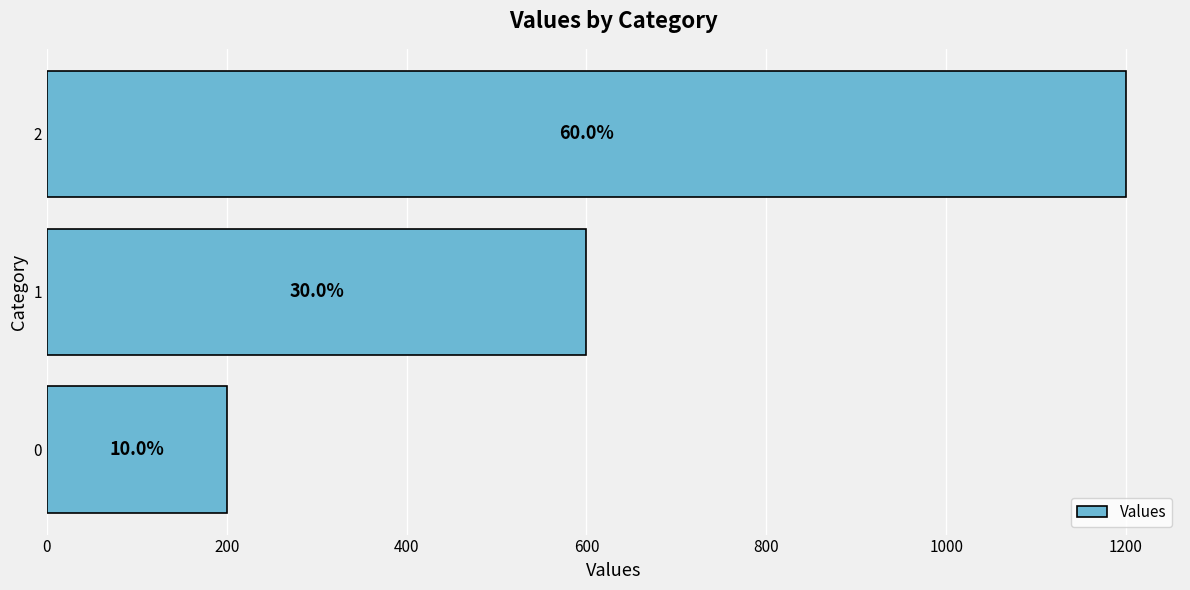

Does the chart contain any negative values?

No